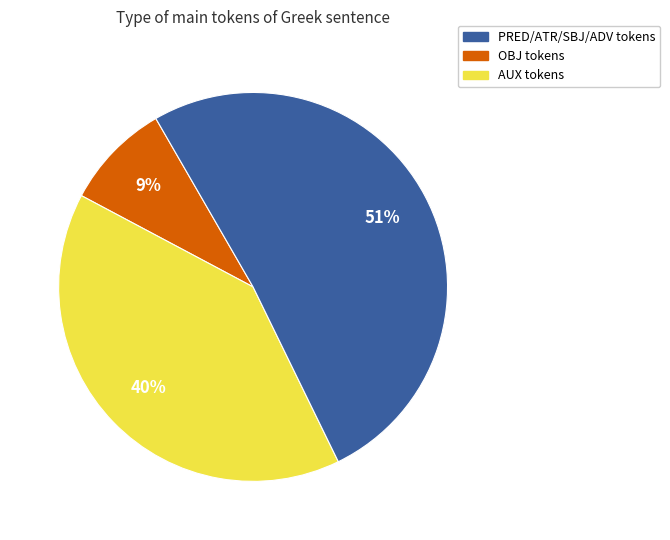

To the nearest percent, what is the average slice percentage?

33%